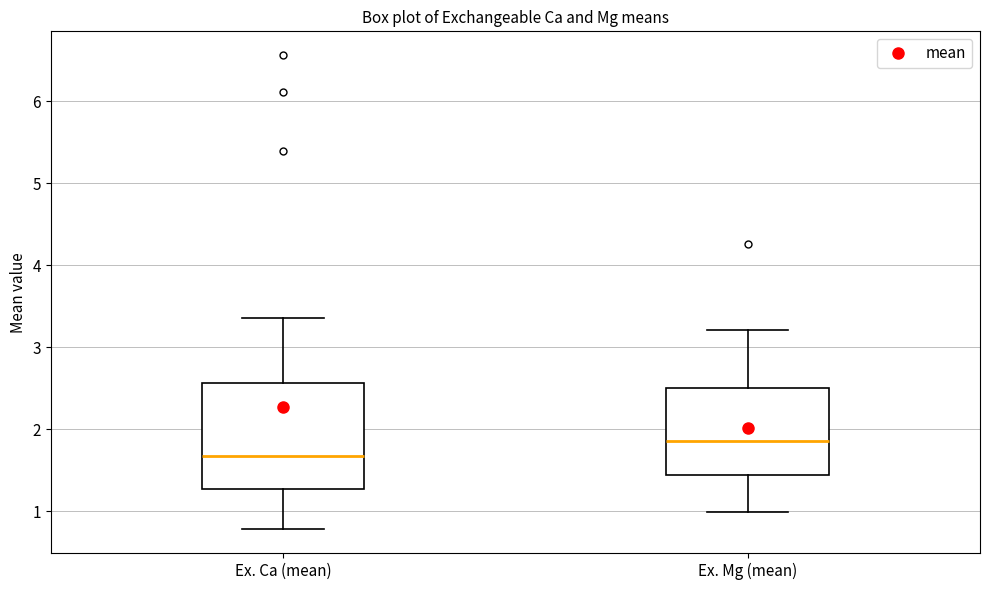

Which box is the tallest, from its lower edge to its upper edge?

Ex. Ca (mean)